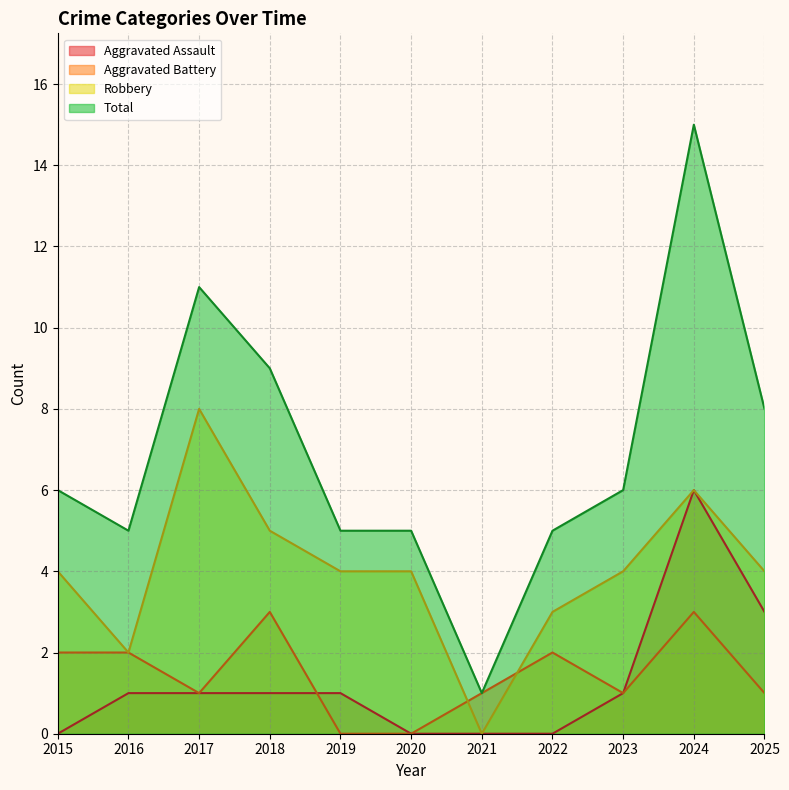

True or false: Total and Aggravated Battery cross at least once.

False